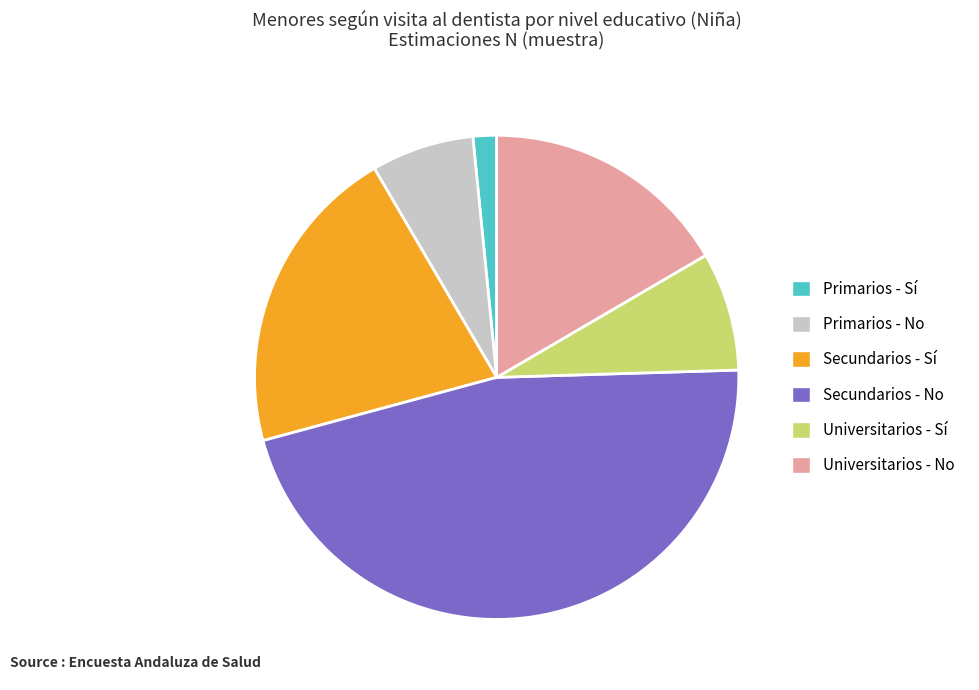

What is the ratio of the value at Secundarios - No to the value at Primarios - Sí?

29.4